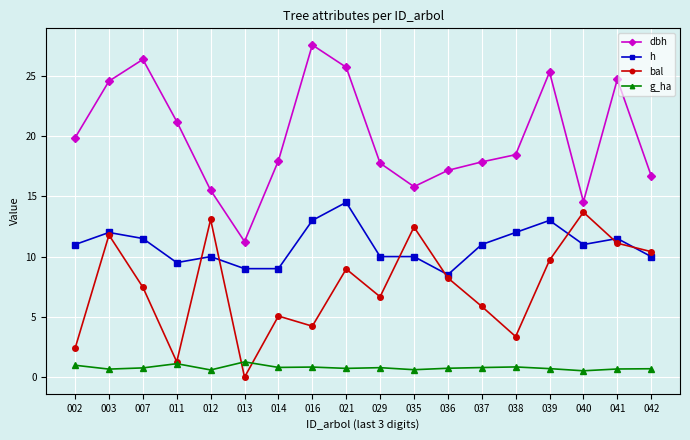

What is the total value across all series at 038?

34.7